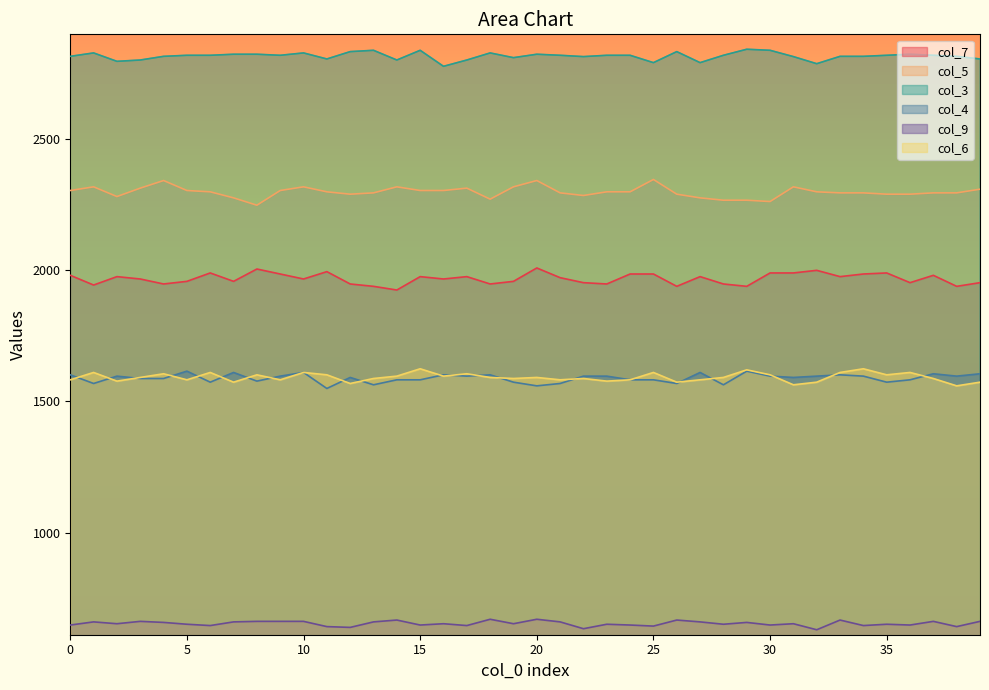

What is the maximum value shown in the chart?

2841